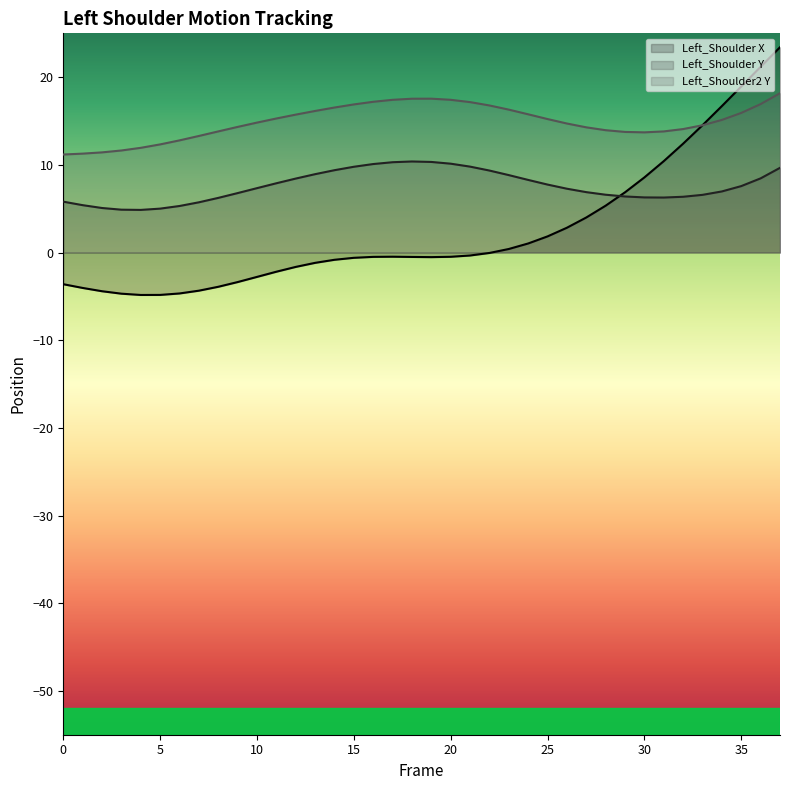

How many lines are shown in the chart?

3